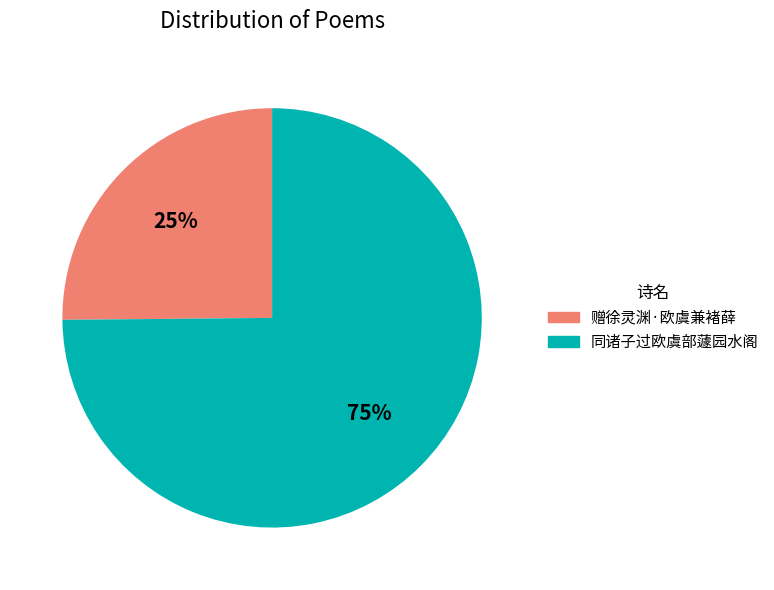

Which category has the biggest portion of the pie?

同诸子过欧虞部蘧园水阁